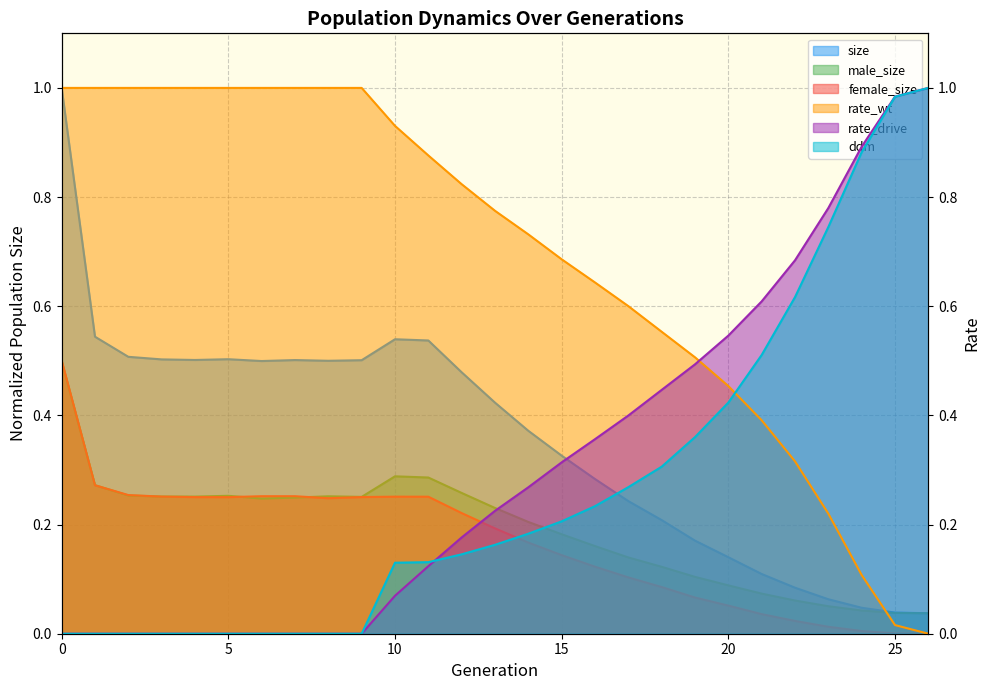

Which series has the widest spread of values?

rate_wt